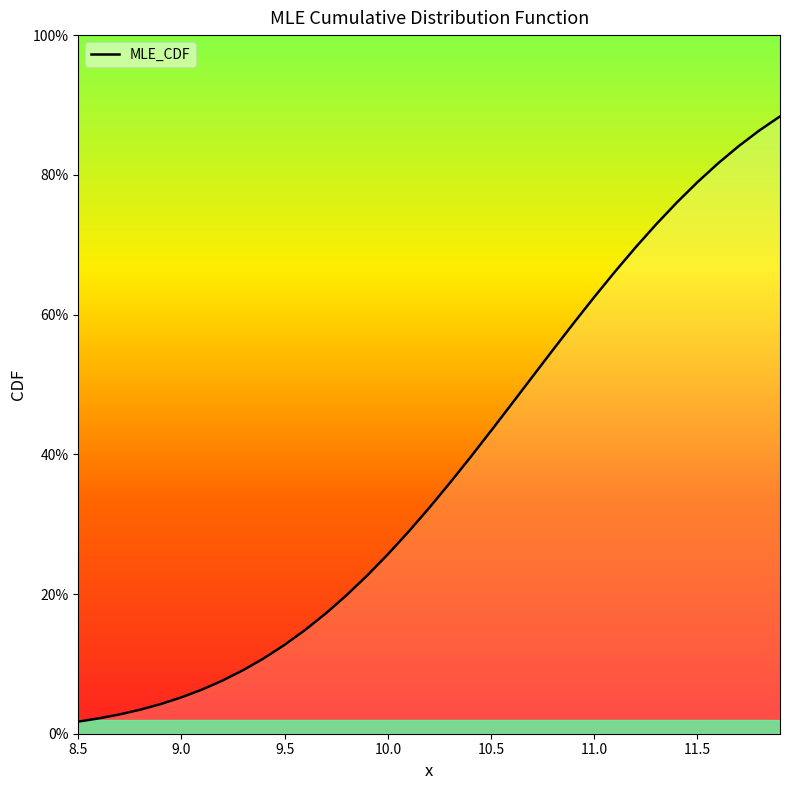

What is the maximum value shown in the chart?

0.9